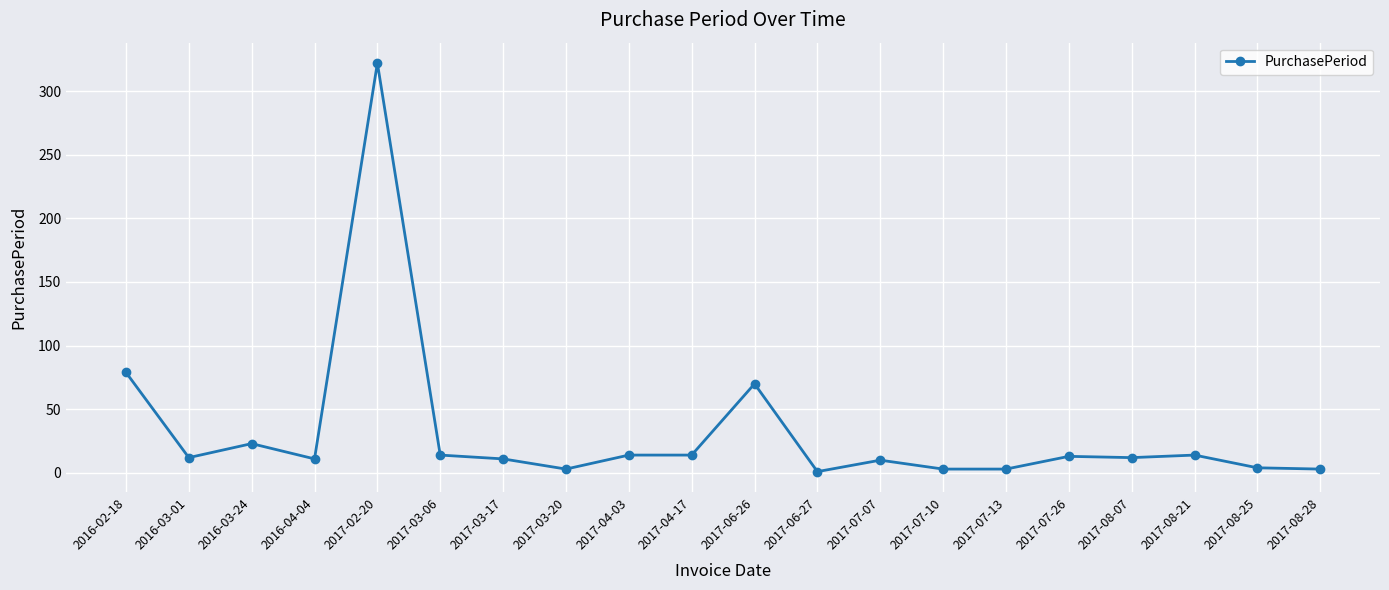

Between 2017-03-06 and 2016-02-18, which is larger?

2016-02-18